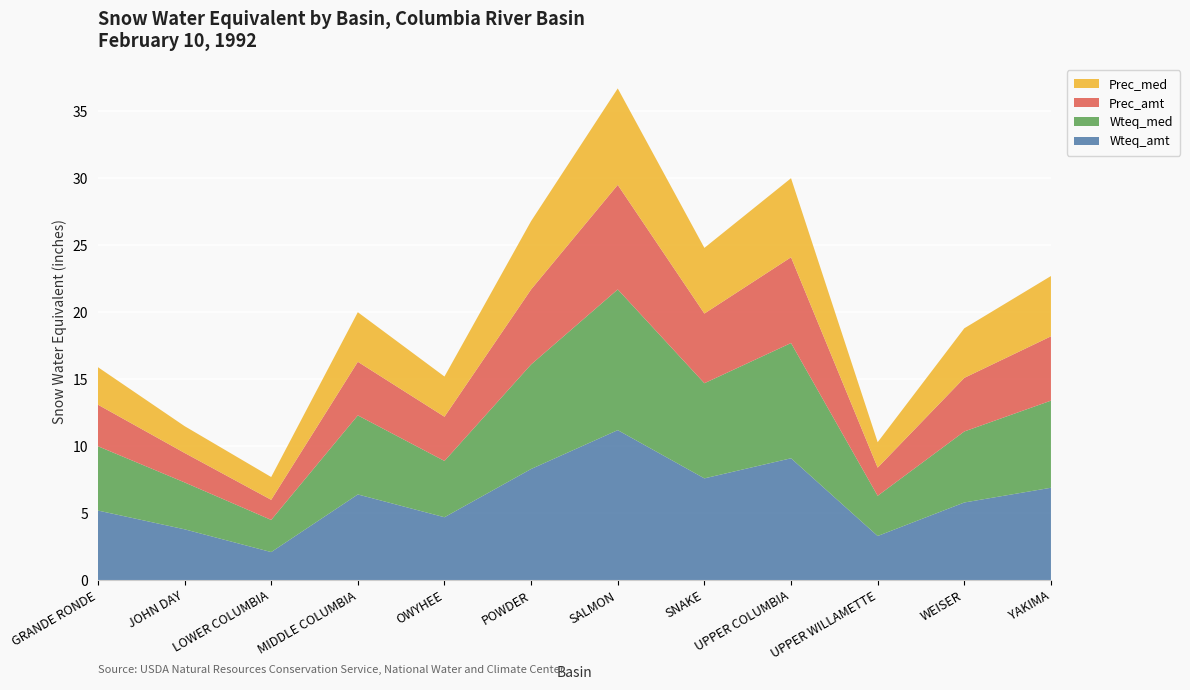

Reading left to right, transcribe all the data shown in this chart.

Wteq_amt: 19920210=5.2	19920210=3.8	19920210=2.1	19920210=6.4	19920210=4.7	19920210=8.3	19920210=11.2	19920210=7.6	19920210=9.1	19920210=3.3	19920210=5.8	19920210=6.9
Wteq_med: 19920210=4.8	19920210=3.5	19920210=2.4	19920210=5.9	19920210=4.2	19920210=7.8	19920210=10.5	19920210=7.1	19920210=8.6	19920210=3.0	19920210=5.3	19920210=6.5
Prec_amt: 19920210=3.1	19920210=2.2	19920210=1.5	19920210=4.0	19920210=3.3	19920210=5.6	19920210=7.8	19920210=5.2	19920210=6.4	19920210=2.1	19920210=4.0	19920210=4.8
Prec_med: 19920210=2.8	19920210=2.0	19920210=1.7	19920210=3.7	19920210=3.0	19920210=5.1	19920210=7.2	19920210=4.9	19920210=5.9	19920210=1.9	19920210=3.7	19920210=4.5